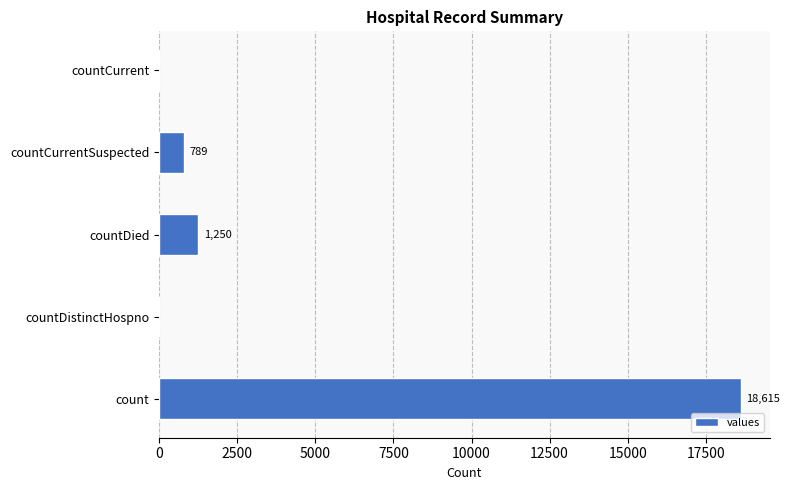

Reading bottom to top, list all the values displayed in this chart.

count=18615	countDistinctHospno=0	countDied=1250	countCurrentSuspected=789	countCurrent=0